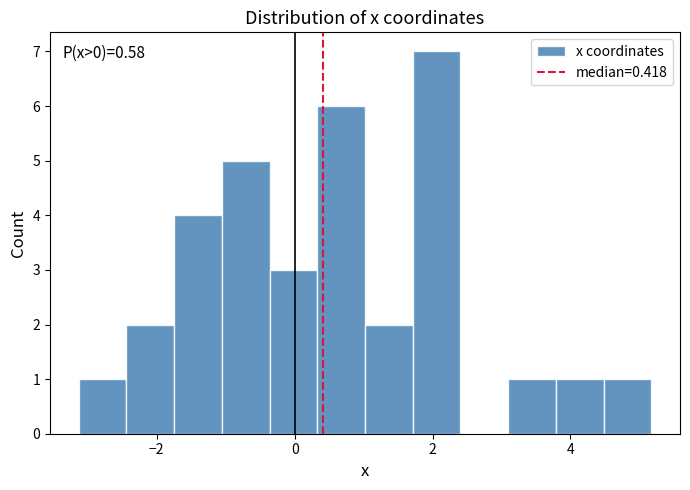

Around what value on the x-axis is the tallest bar? Give the approximate position of its centre, as read against the axis.

2.0